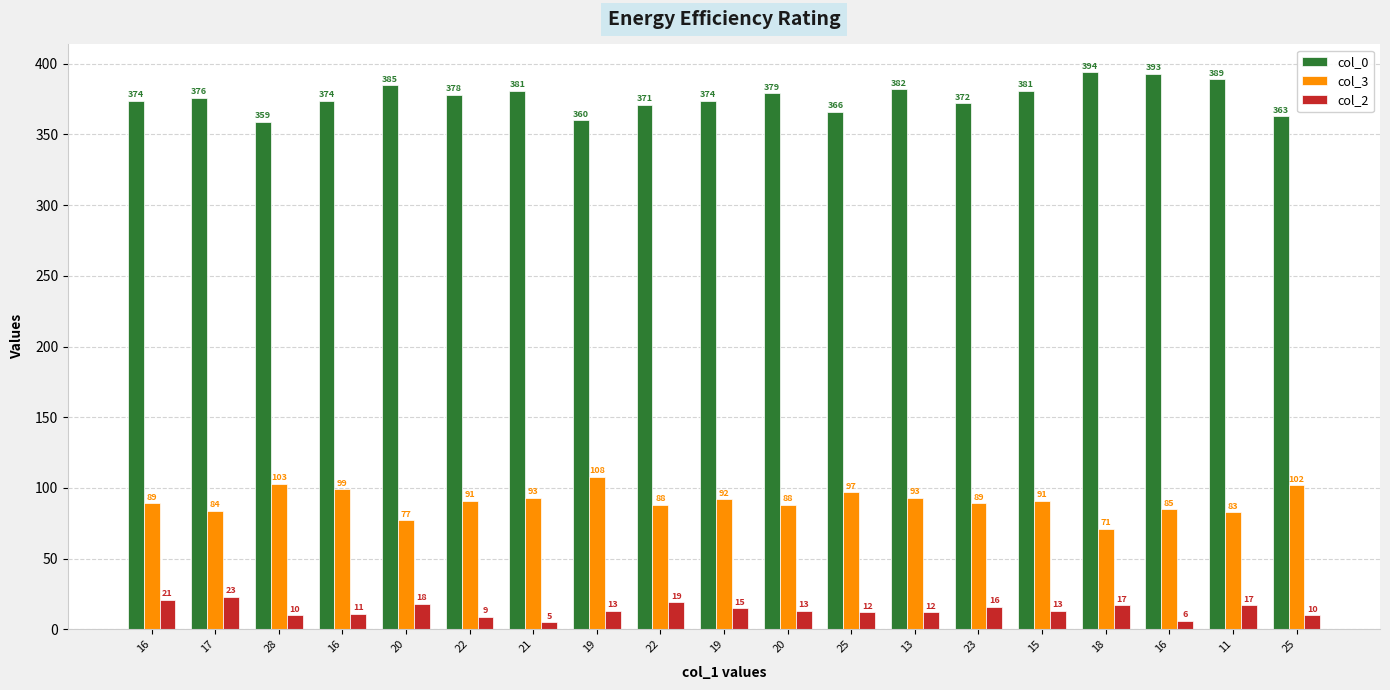

Reading left to right, extract all data points from this chart.

col_0: 374	376	359	374	385	378	381	360	371	374	379	366	382	372	381	394	393	389	363
col_3: 89	84	103	99	77	91	93	108	88	92	88	97	93	89	91	71	85	83	102
col_2: 21	23	10	11	18	9	5	13	19	15	13	12	12	16	13	17	6	17	10